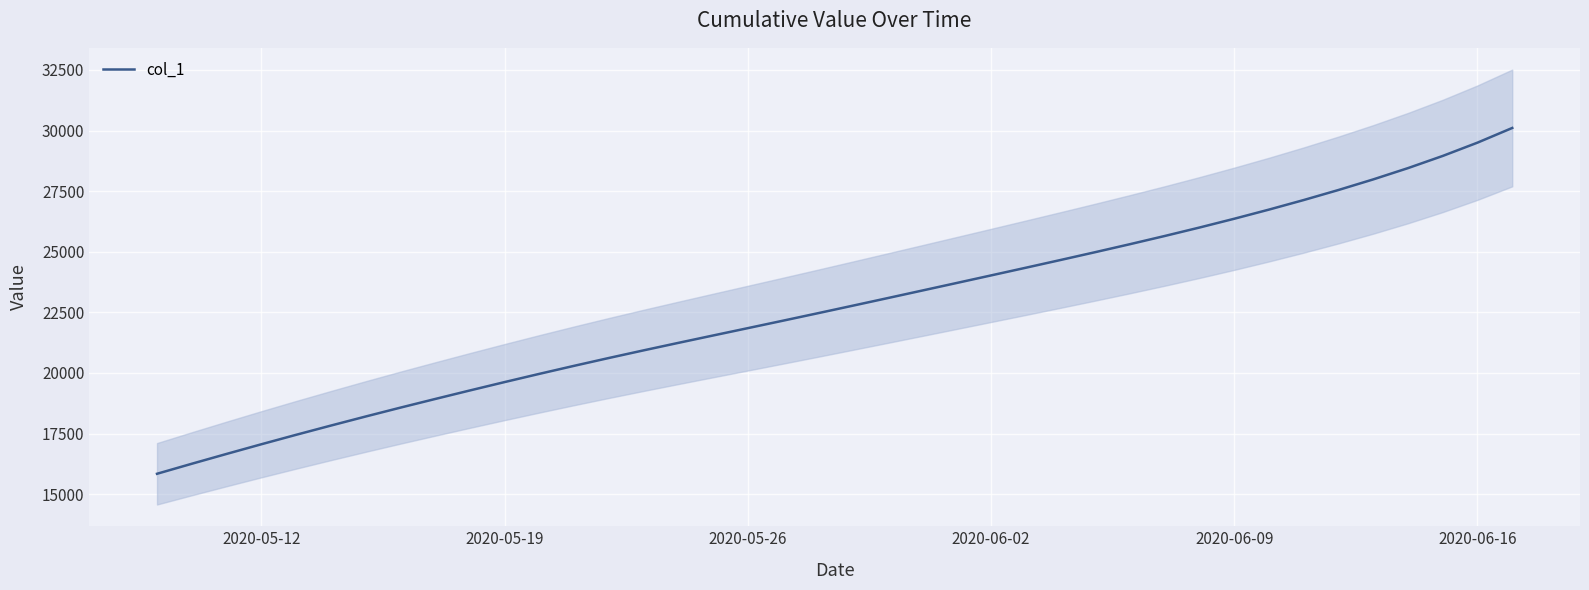

What is the minimum value for col_1?

15842.6